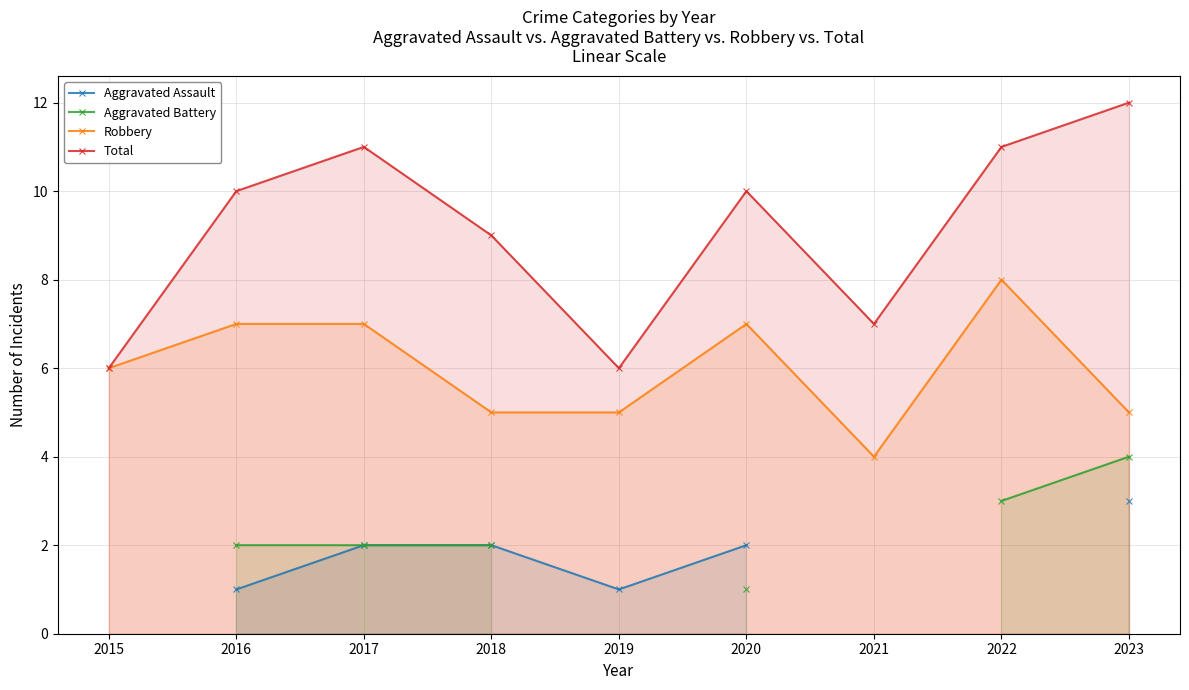

True or false: Aggravated Battery and Aggravated Assault cross at least once.

False